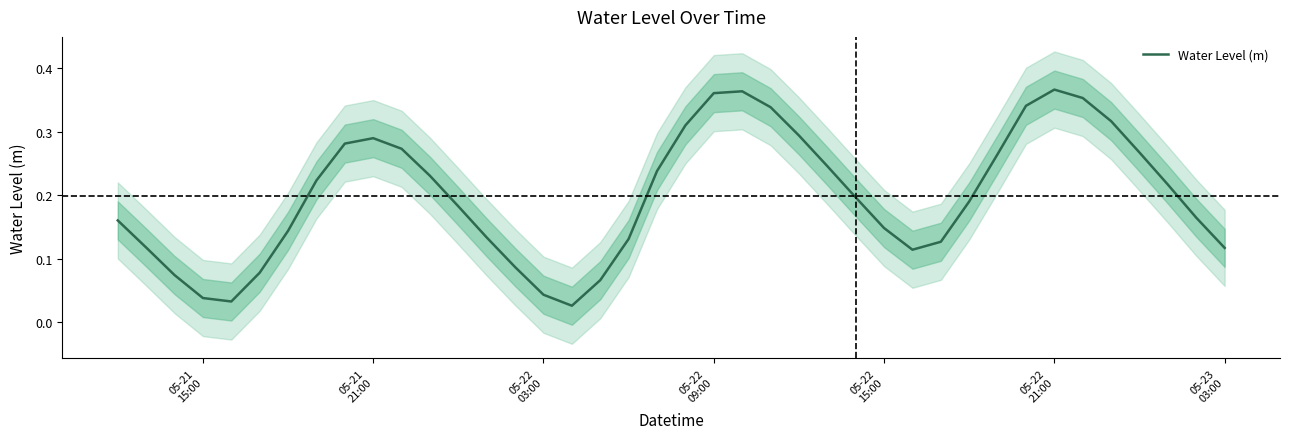

Reading left to right, extract all data points from this chart.

0.2	0.1	0.1	0.0	0.0	0.1	0.1	0.2	0.3	0.3	0.3	0.2	0.2	0.1	0.1	0.0	0.0	0.1	0.1	0.2	0.3	0.4	0.4	0.3	0.3	0.2	0.2	0.1	0.1	0.1	0.2	0.3	0.3	0.4	0.4	0.3	0.3	0.2	0.2	0.1